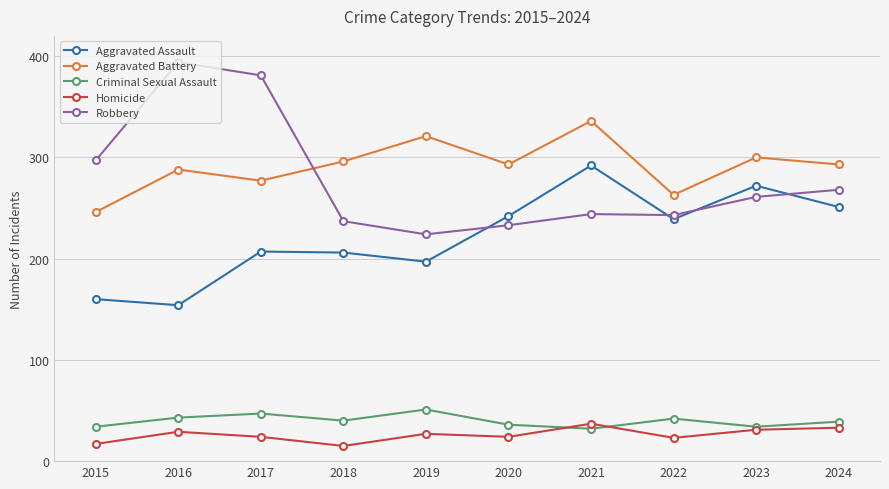

Does the chart have visible grid lines?

Yes